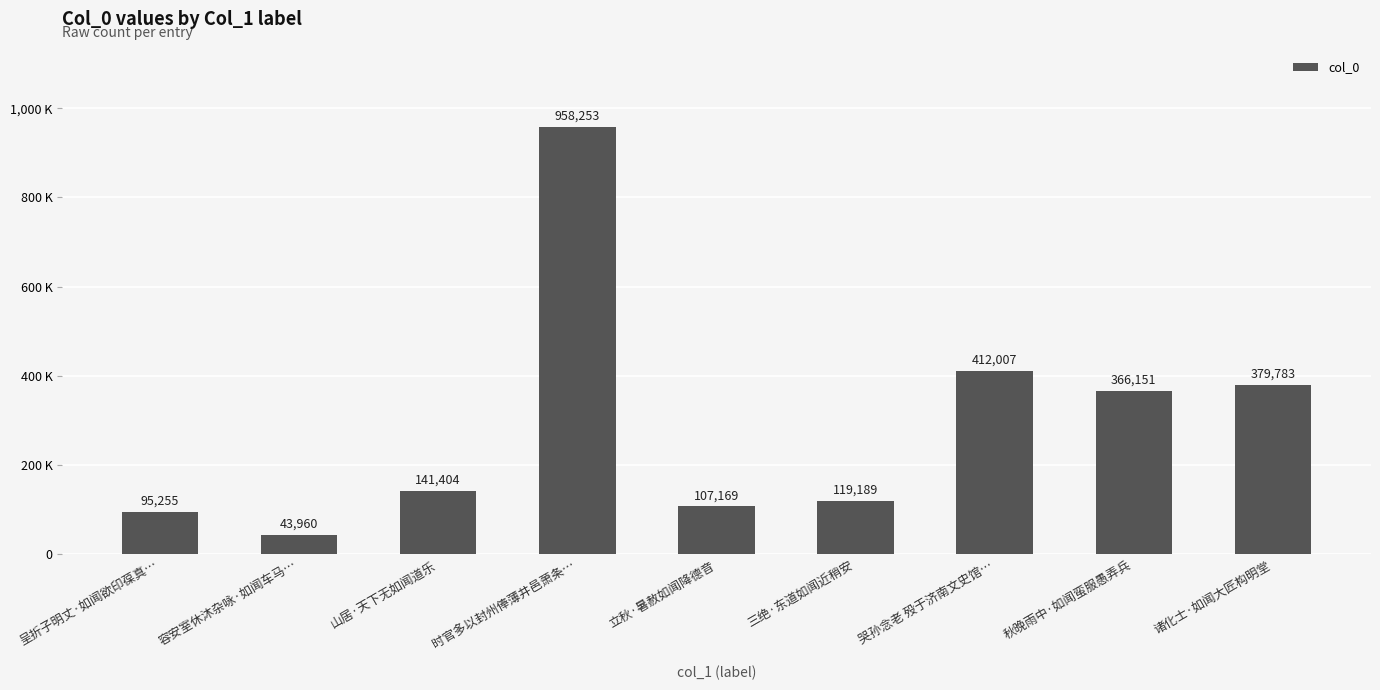

Reading right to left, extract all data points from this chart.

诸化士·如闻大匠构明堂=379783	秋晚雨中·如闻蛮服愚弄兵=366151	哭孙念老 殁于济南文史馆…=412007	三绝·东道如闻近稍安=119189	立秋·暑赦如闻降德音=107169	时官多以封州俸薄井邑萧条…=958253	山居·天下无如闻道乐=141404	容安室休沐杂咏·如闻车马…=43960	呈折子明丈·如闻欲印葆真…=95255